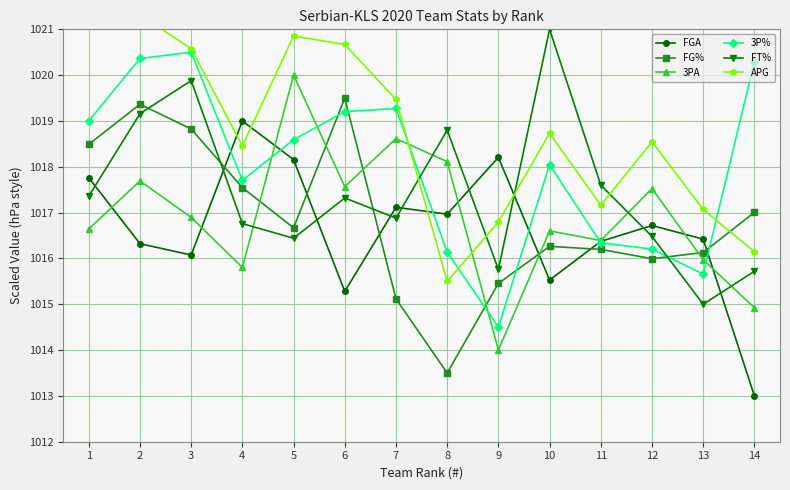

What are all the series names shown in the legend?

FGA, FG%, 3PA, 3P%, FT%, APG